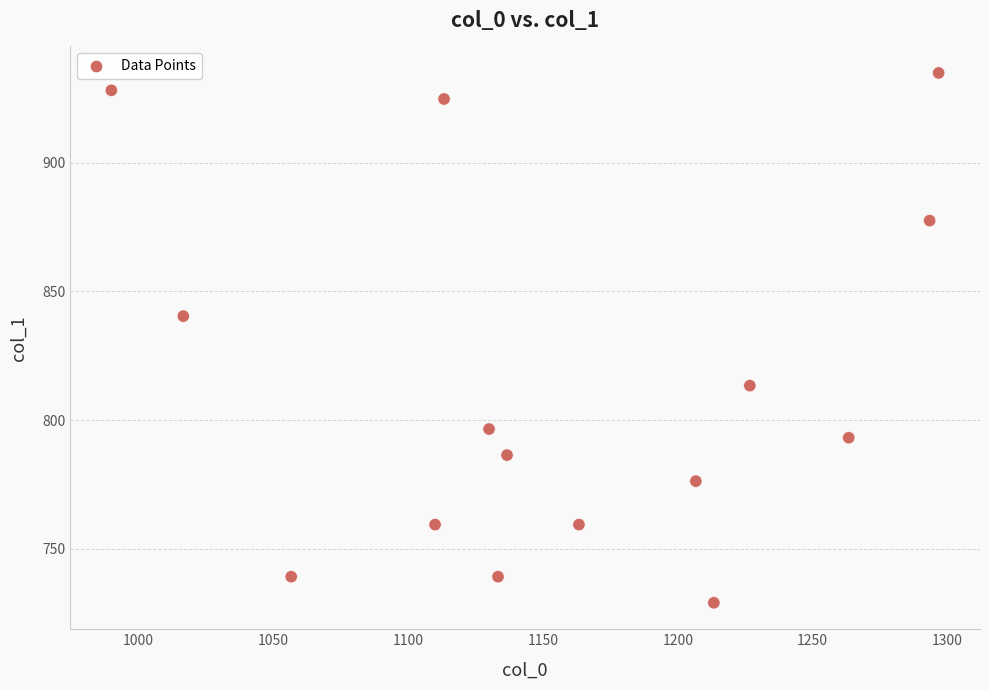

What Y value in the scatter plot is closest to 831?

840.4